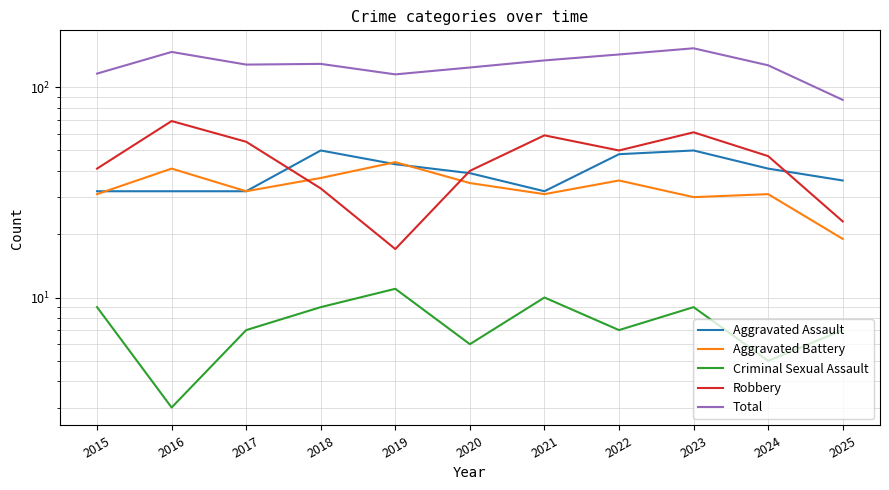

Reading right to left, transcribe all the data shown in this chart.

Aggravated Assault: 36	41	50	48	32	39	43	50	32	32	32
Aggravated Battery: 19	31	30	36	31	35	44	37	32	41	31
Criminal Sexual Assault: 7	5	9	7	10	6	11	9	7	3	9
Robbery: 23	47	61	50	59	40	17	33	55	69	41
Total: 87	127	153	143	134	124	115	129	128	147	116